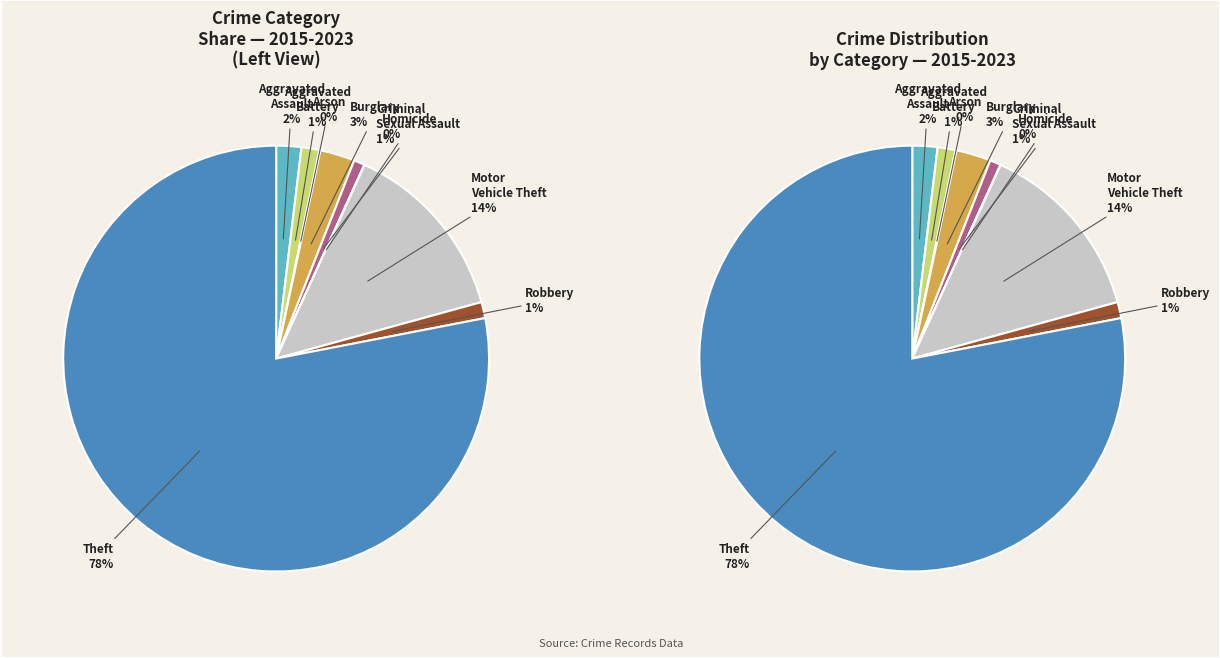

What is the total percentage of Criminal Sexual Assault and Aggravated Battery?

2.2%